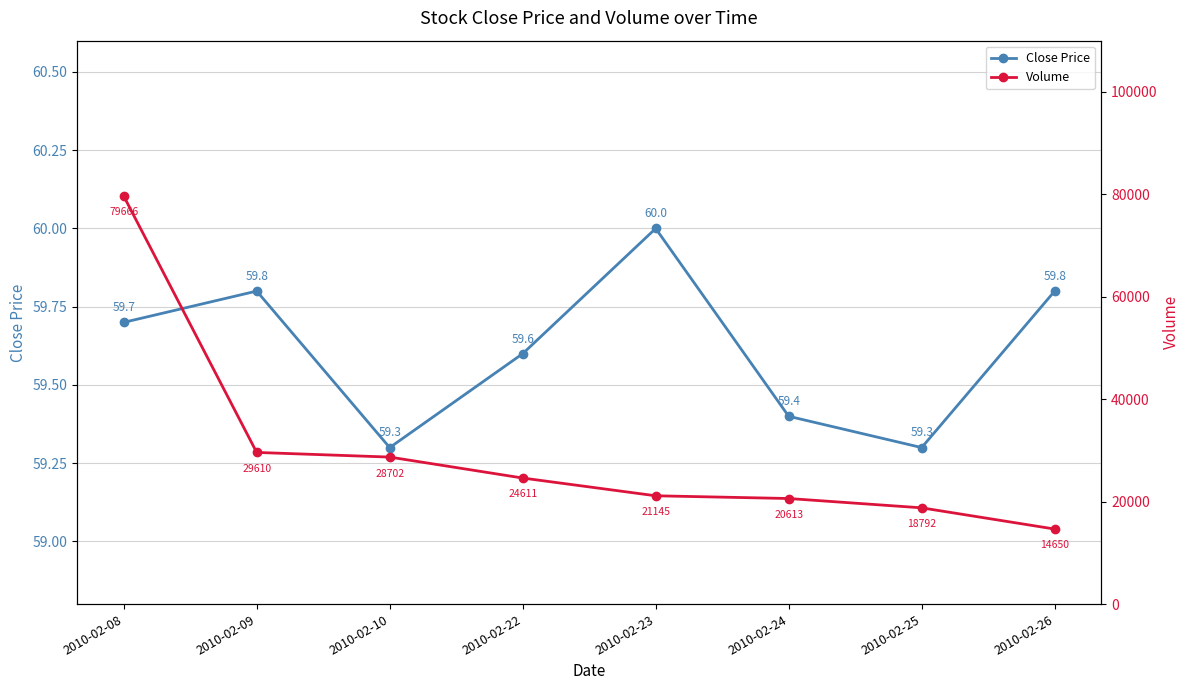

True or false: Close Price has a value of 60.0 at 2010-02-23.

True